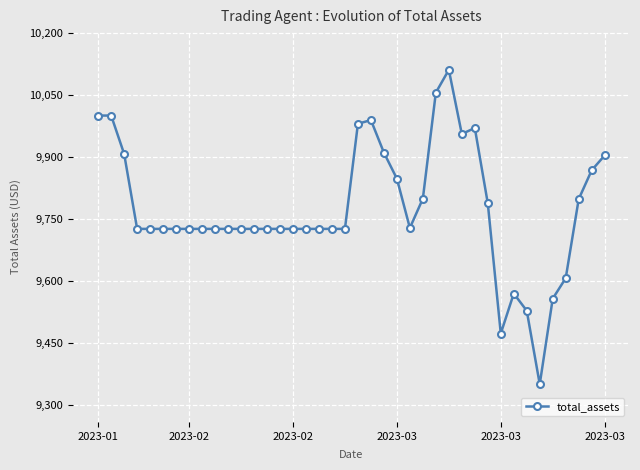

What is the difference between the maximum and second lowest values?

638.3